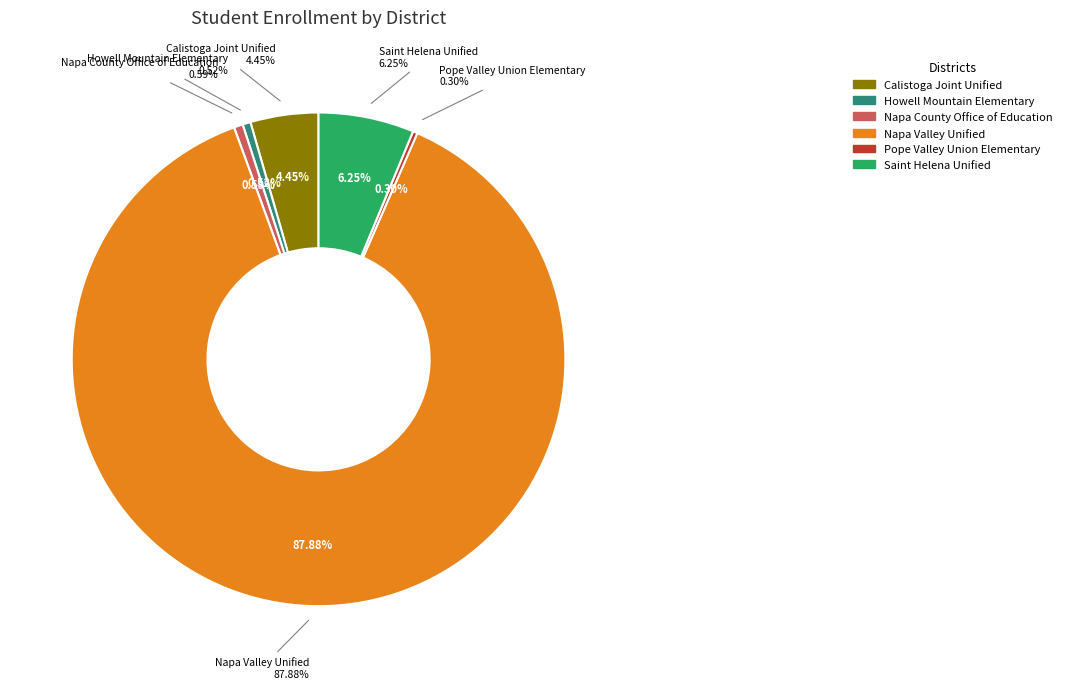

Count the number of slices in the pie.

6